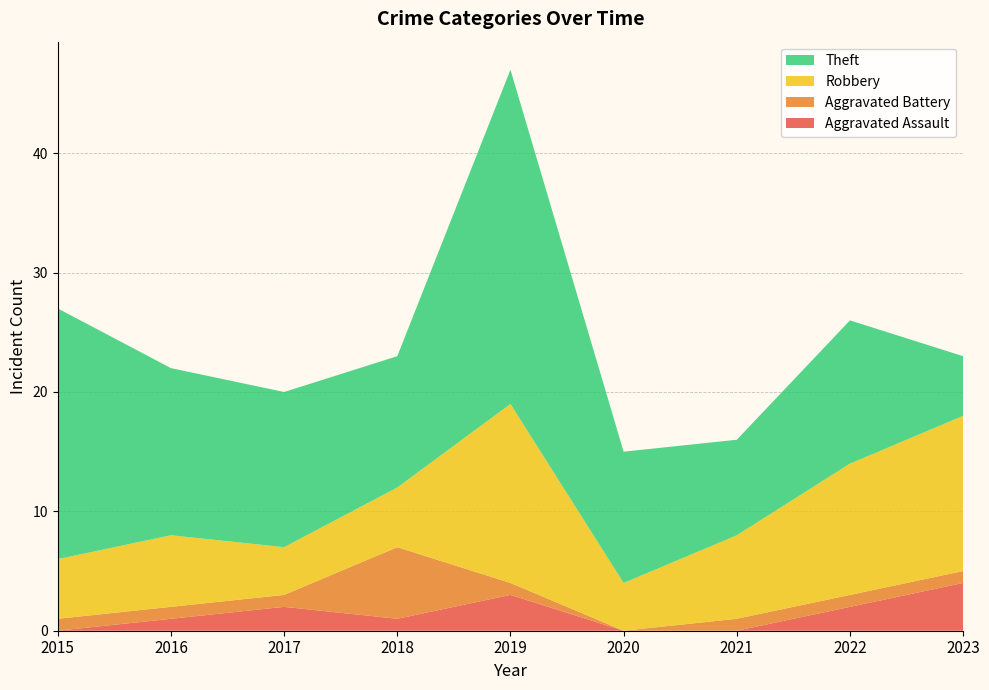

Reading left to right, list all the values displayed in this chart.

Aggravated Assault: 2015=0	2016=1	2017=2	2018=1	2019=3	2020=0	2021=0	2022=2	2023=4
Aggravated Battery: 2015=1	2016=1	2017=1	2018=6	2019=1	2020=0	2021=1	2022=1	2023=1
Robbery: 2015=5	2016=6	2017=4	2018=5	2019=15	2020=4	2021=7	2022=11	2023=13
Theft: 2015=21	2016=14	2017=13	2018=11	2019=28	2020=11	2021=8	2022=12	2023=5